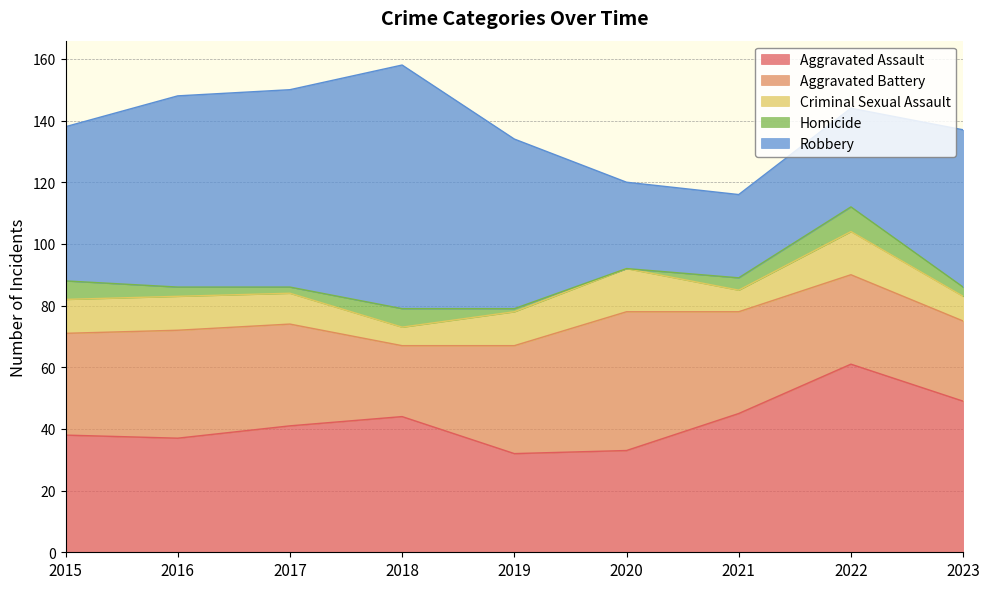

Which has a higher value, 2021 or 2018?

2021